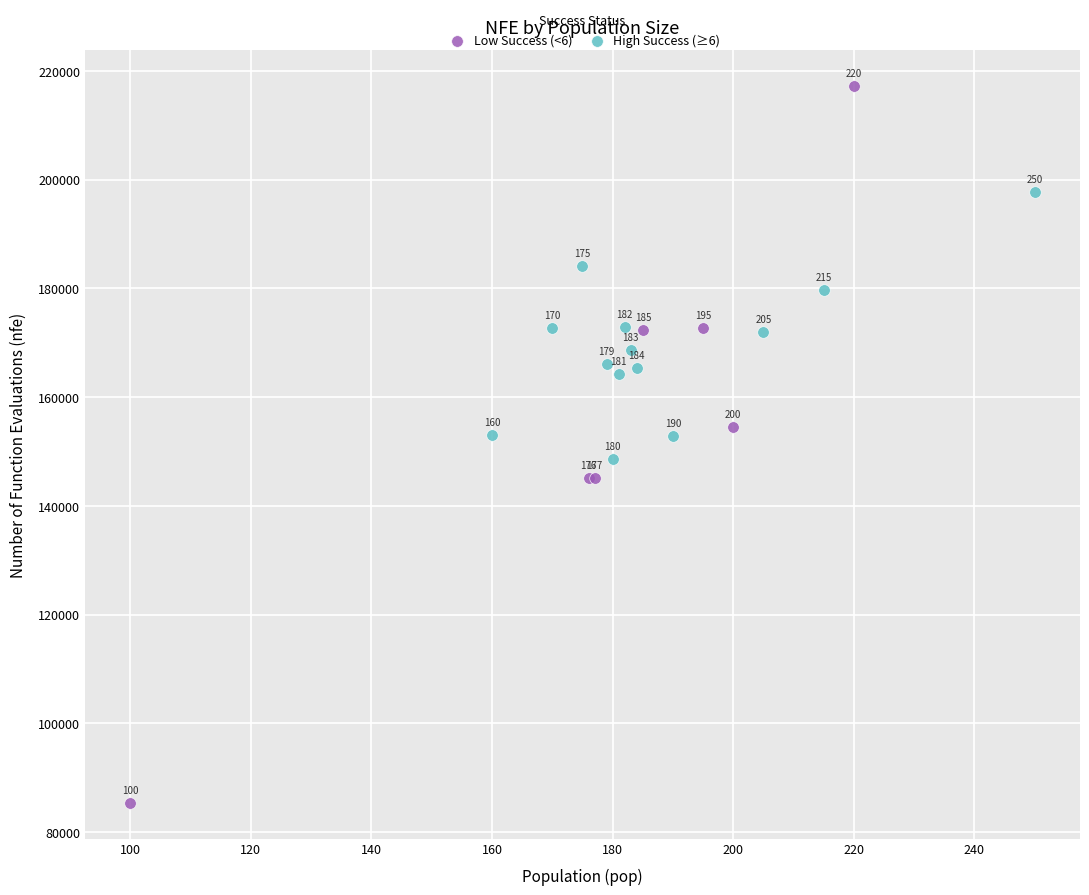

Which series reaches the minimum Y coordinate?

Low Success (<6)